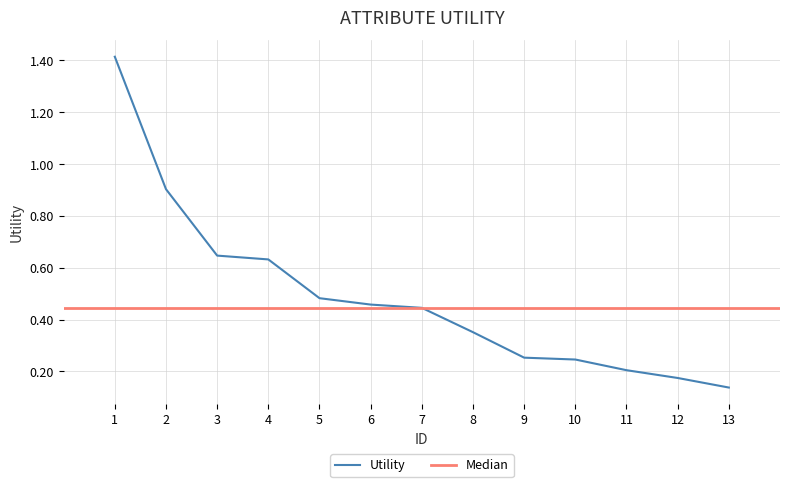

The value of Utility at 10 is 0.4. True or false?

False